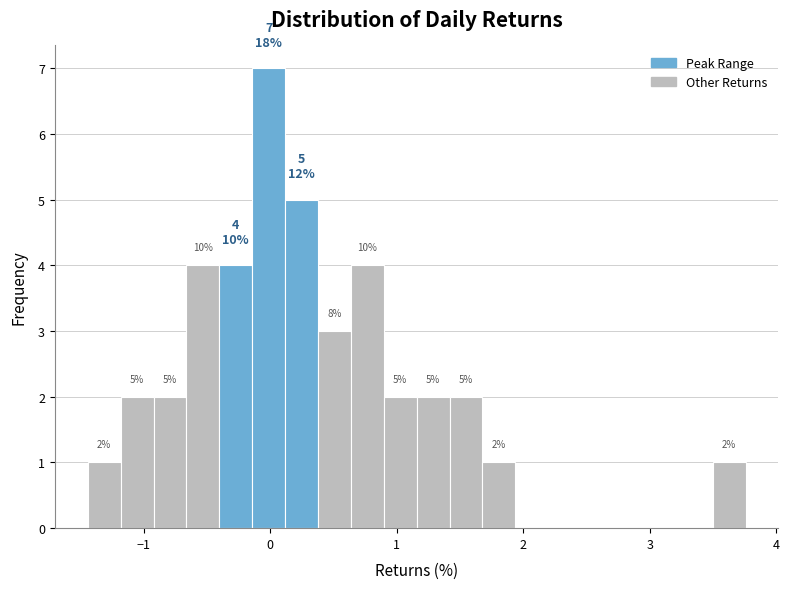

Around what value on the x-axis is the tallest bar? Give the approximate position of its centre, as read against the axis.

0.0